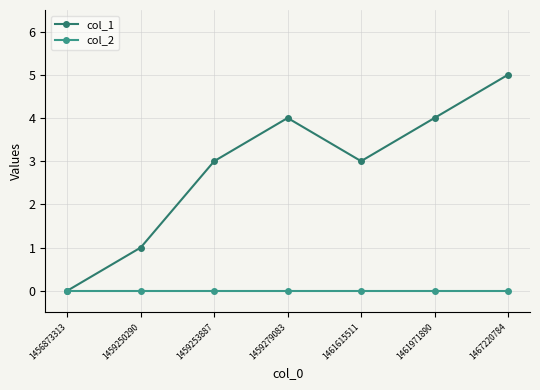

Rank the series by their average value, from highest to lowest.

col_1, col_2